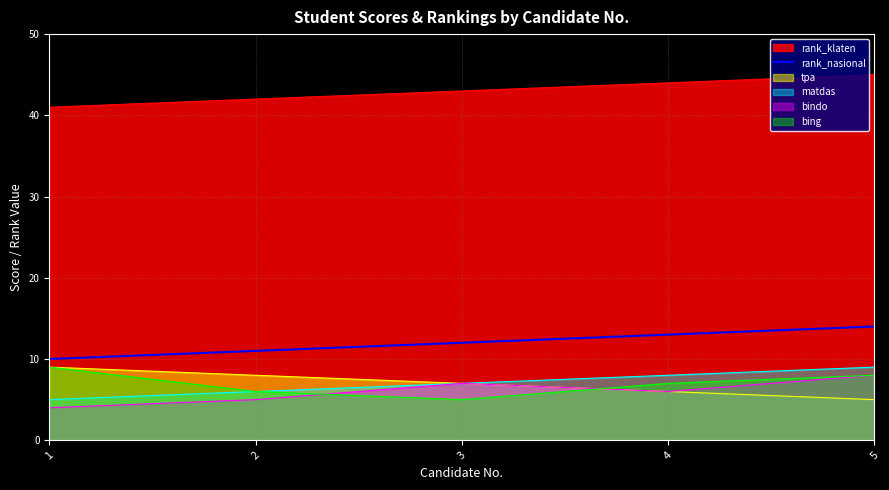

True or false: the data shows 19 at 2.

False